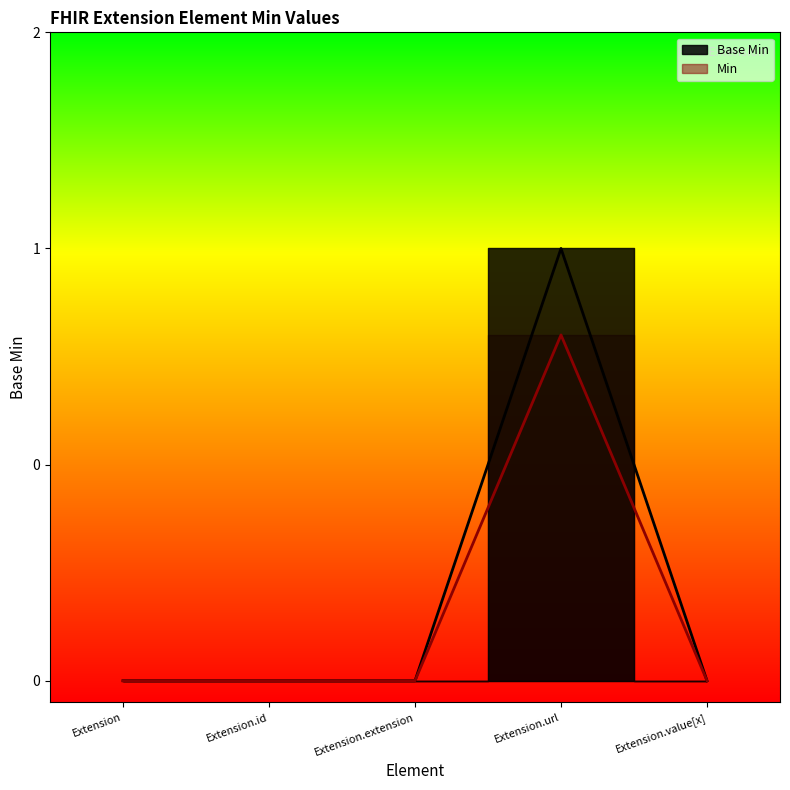

The chart shows a value of 1 at Extension.id. True or false?

False